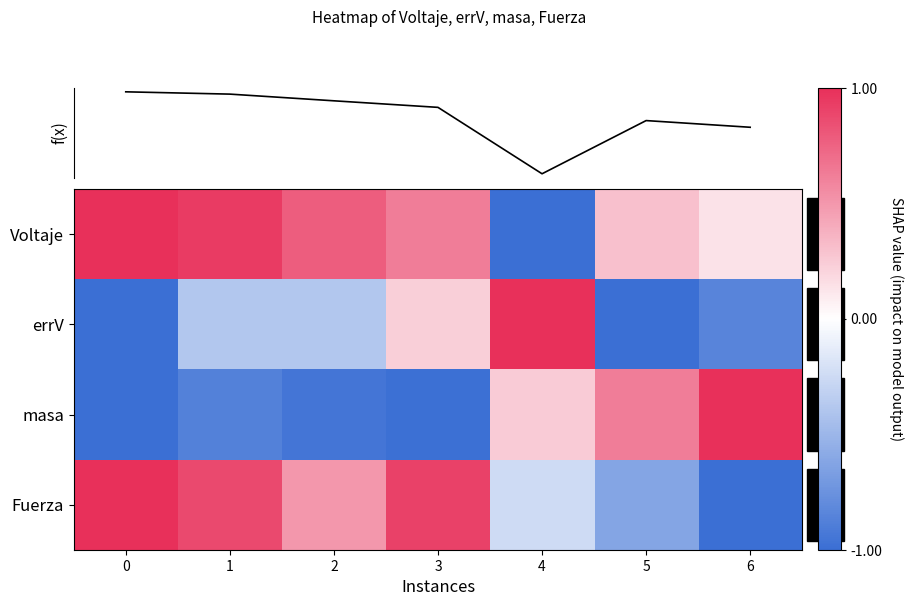

Which series has the largest total across all categories?

Voltaje